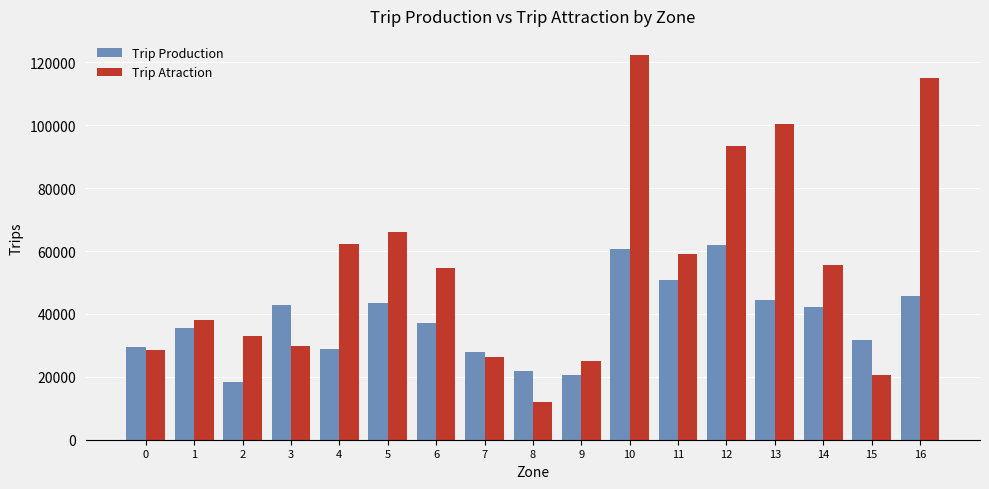

At which category is the sum across all series the highest?

10